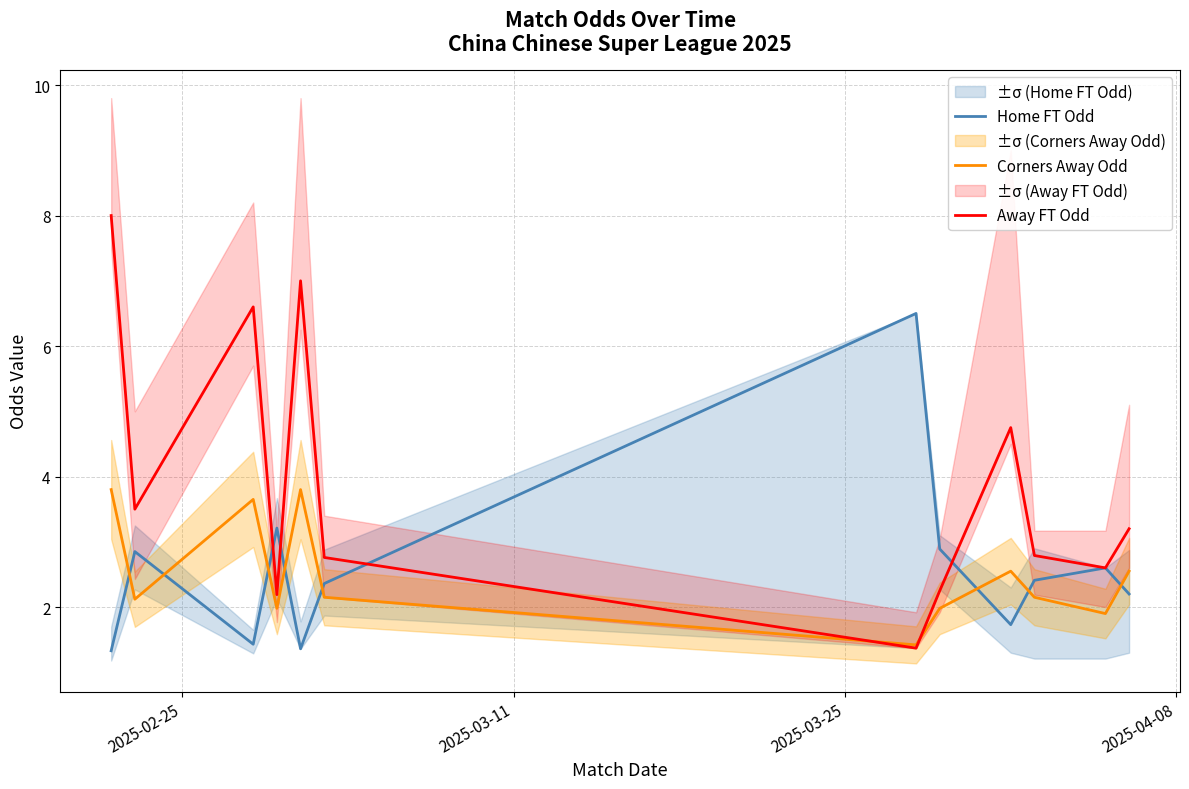

What is the difference between the maximum and minimum values in the Home FT Odd series?

5.2